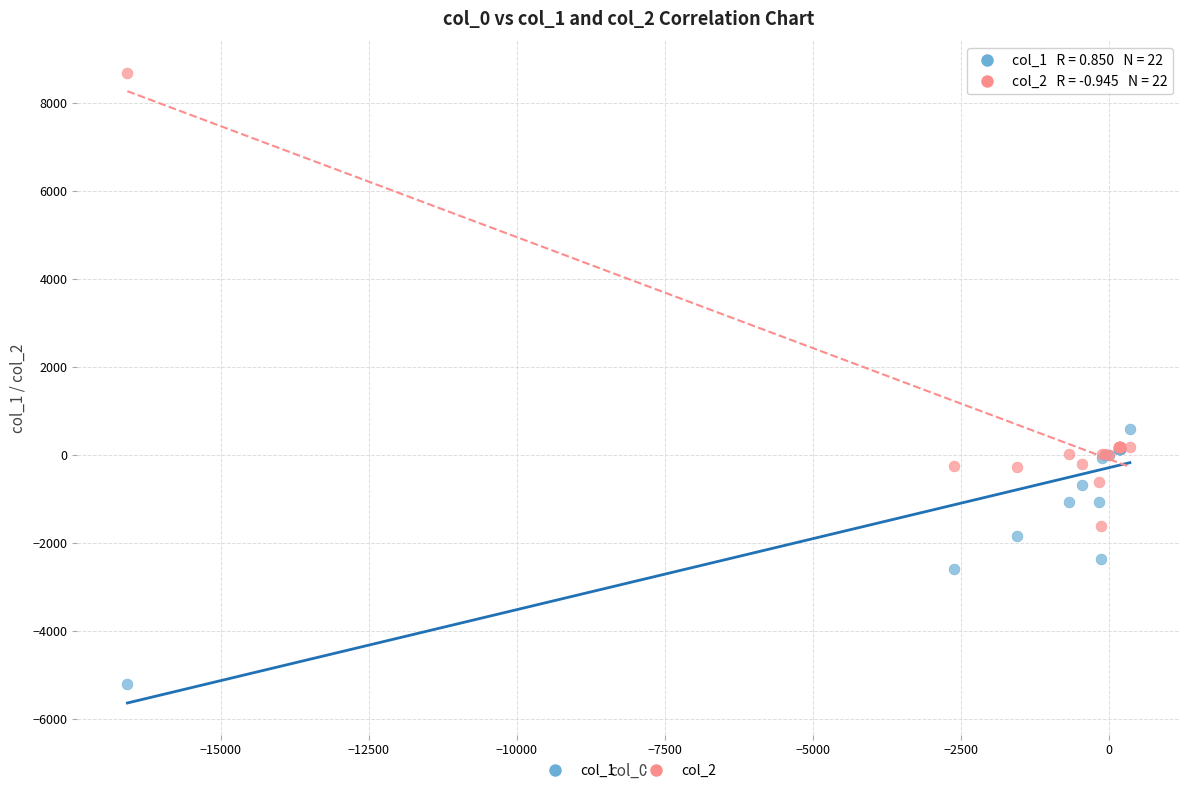

Which series has the widest spread of Y values?

col_2